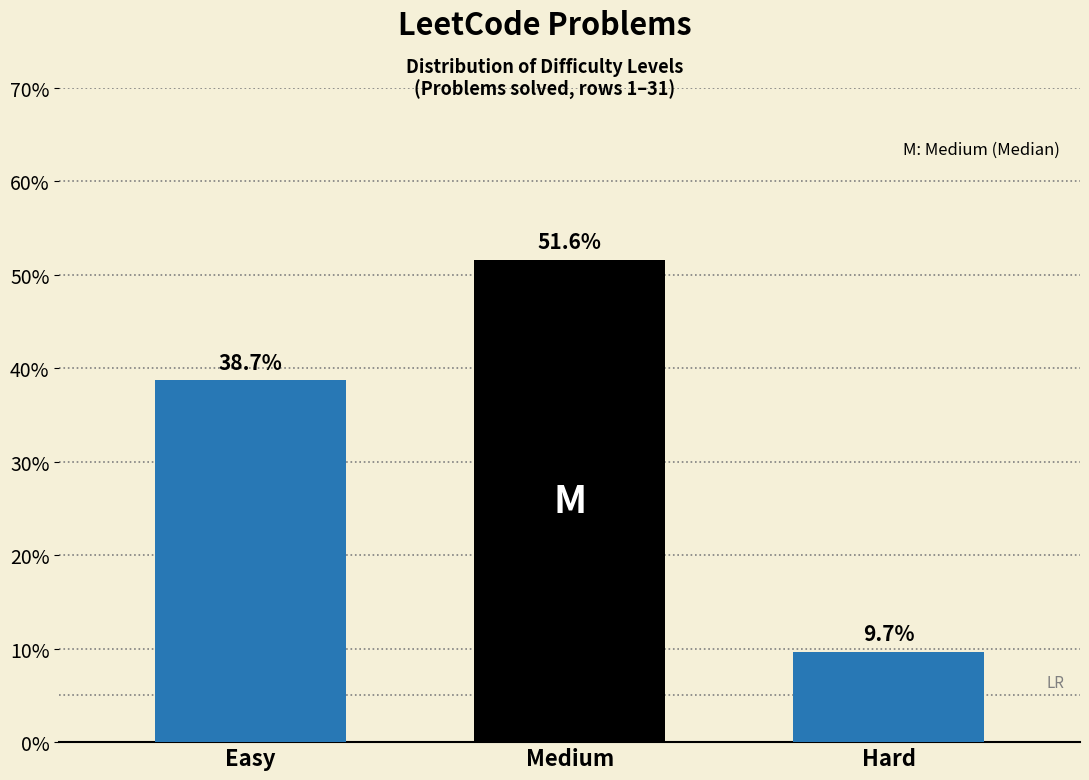

Reading left to right, extract all data points from this chart.

38.7	51.6	9.7